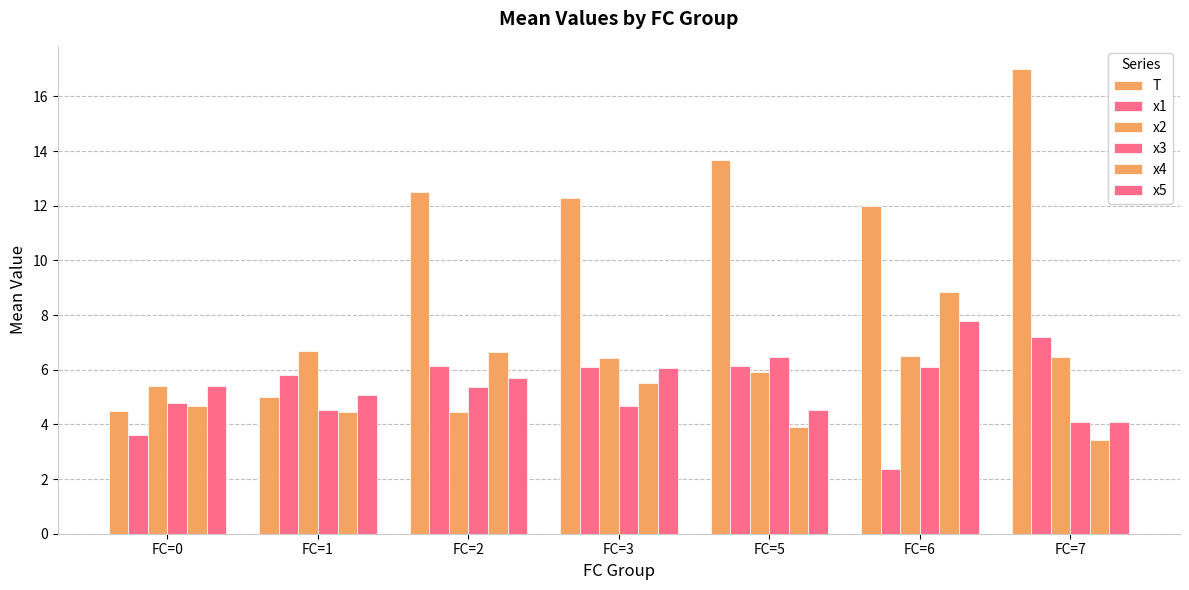

What is the average value of the x1 series?

5.3